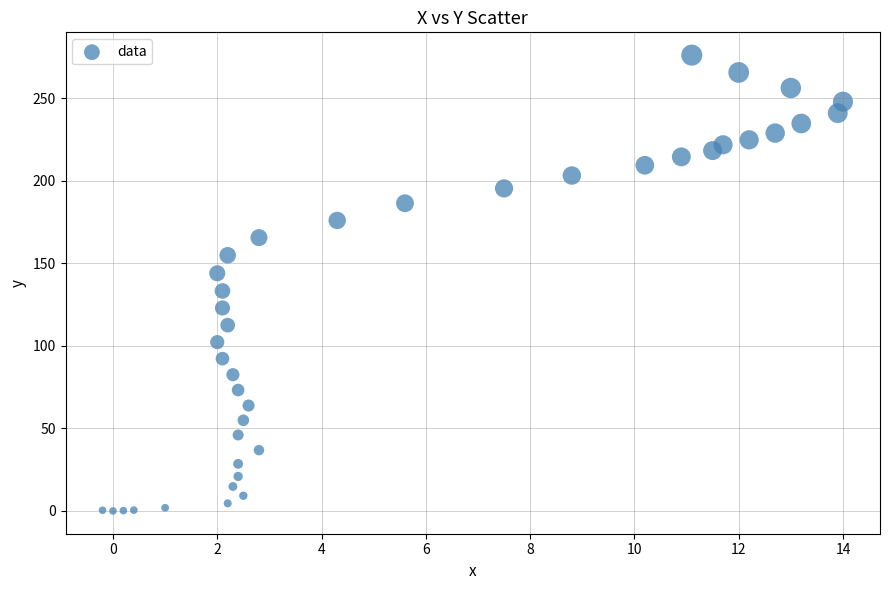

What is the range of Y values (max minus min)?

276.0